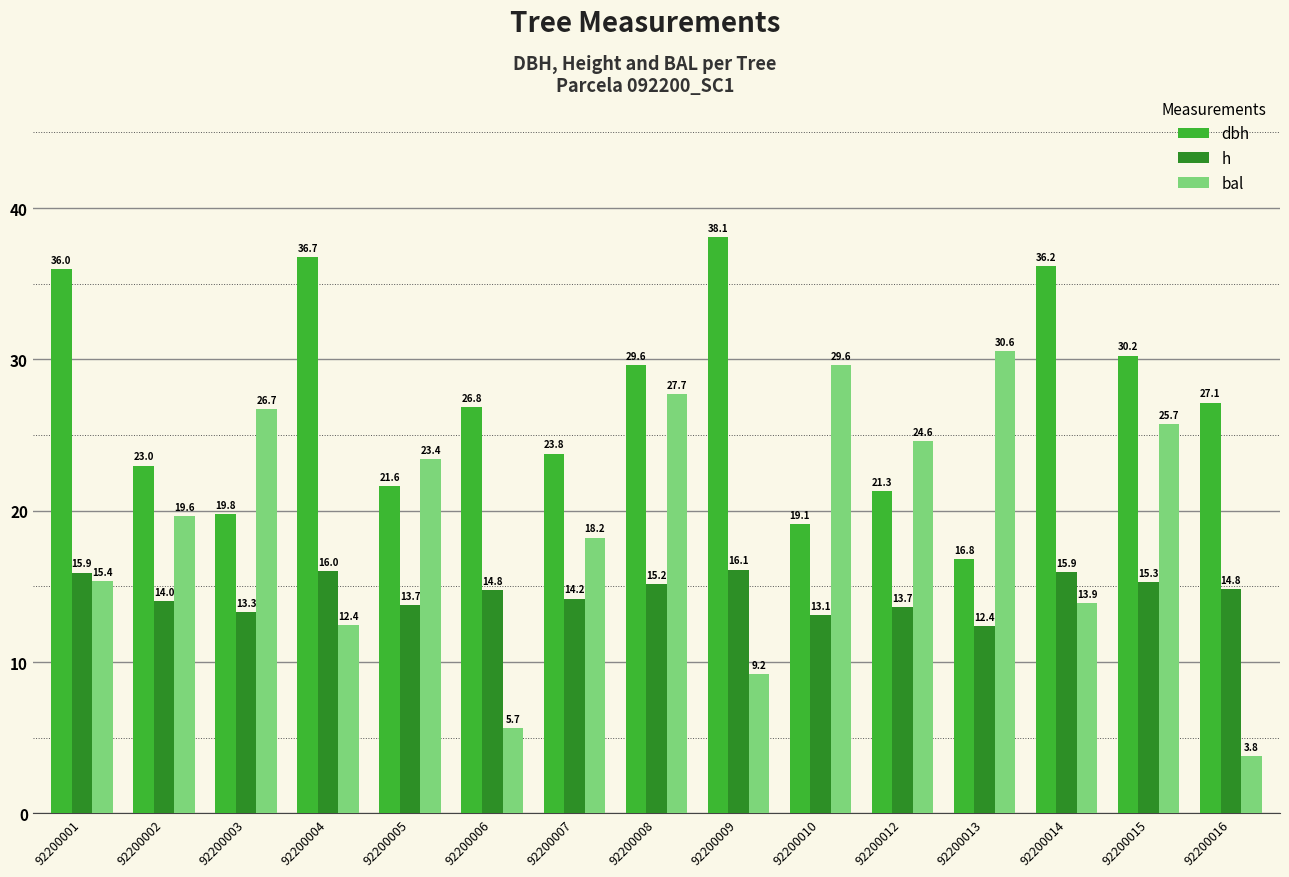

What is the difference between the highest and lowest values at 92200005?

9.7